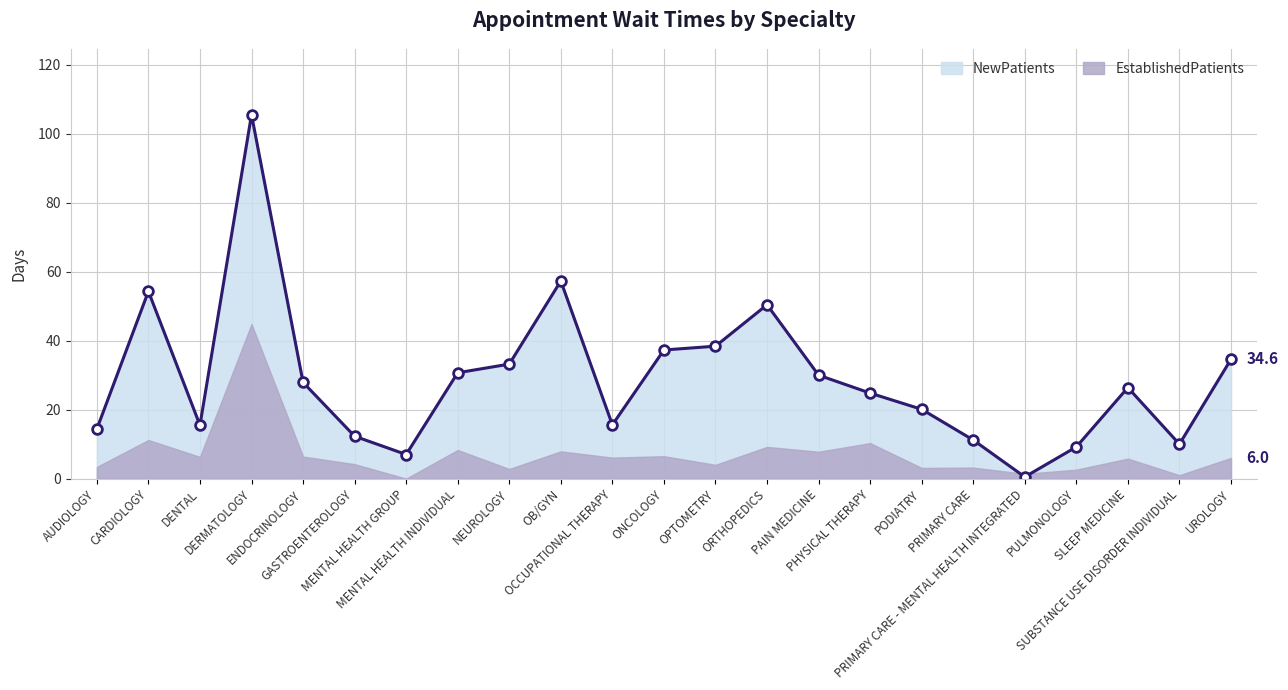

At which label does the data first exceed 26?

CARDIOLOGY